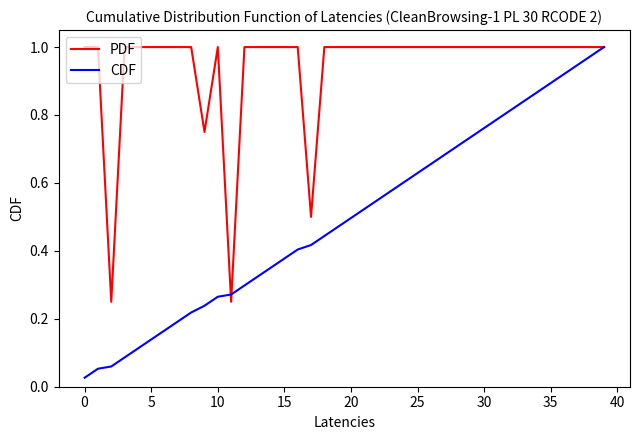

List the series in order of their overall mean, lowest first.

CDF, PDF